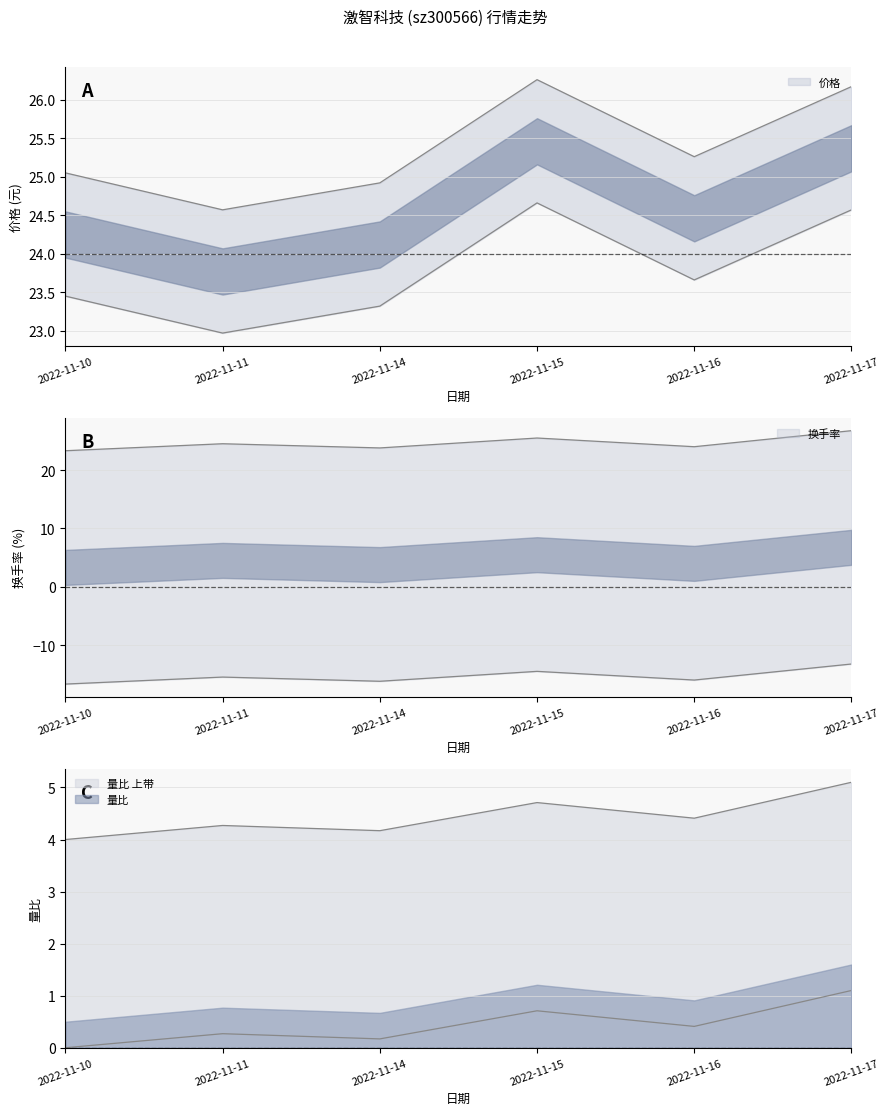

True or false: 量比 and 换手率 cross at least once.

False